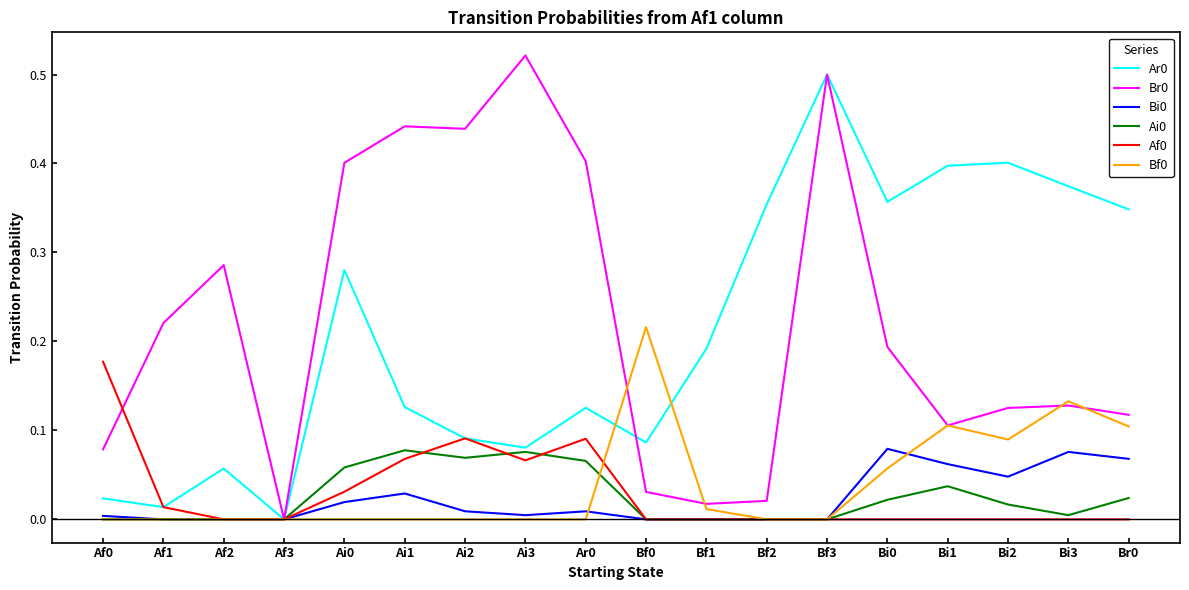

The value of Bi0 at Bi0 is 0.0. True or false?

False